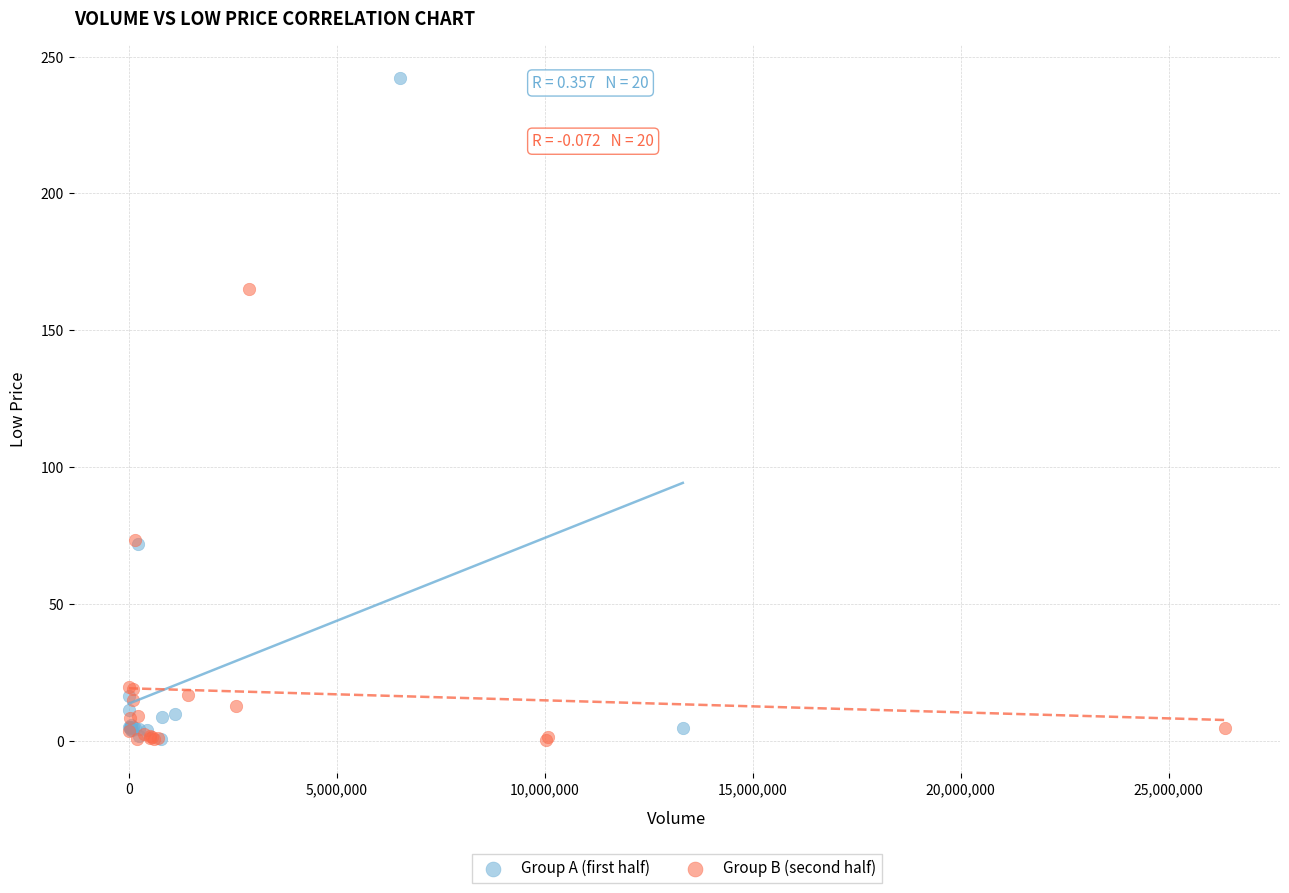

What are all the series names shown in the legend?

Group A (first half), Group B (second half)